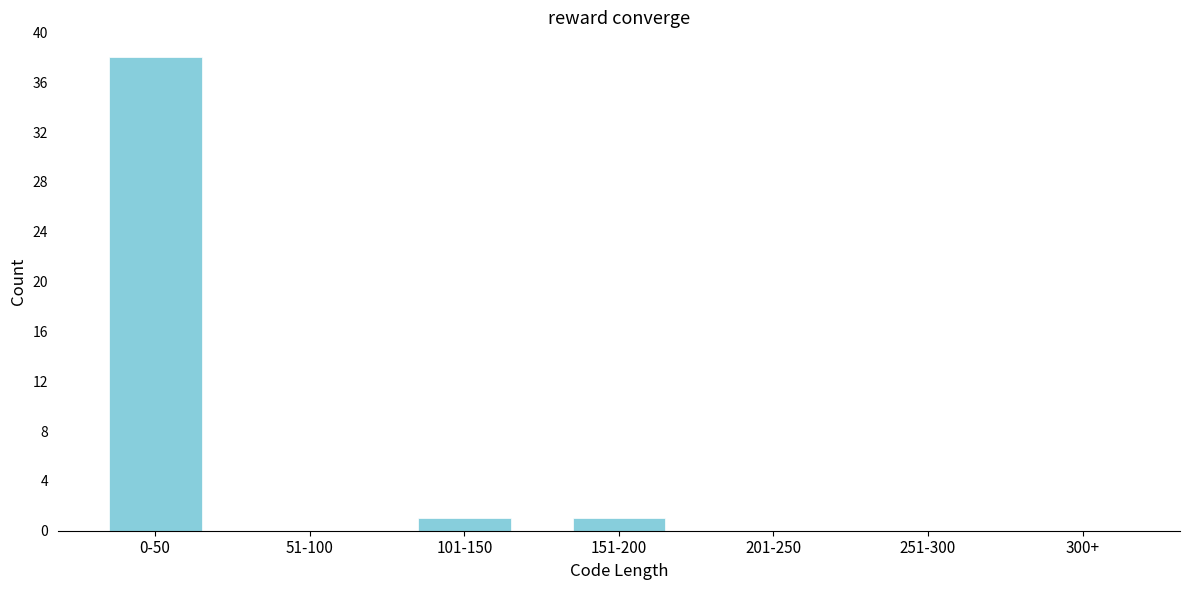

Reading left to right, transcribe all the data shown in this chart.

0-50=38	51-100=0	101-150=1	151-200=1	201-250=0	251-300=0	300+=0